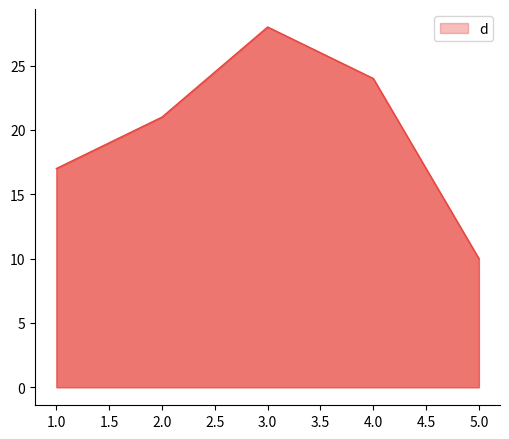

True or false: there are more than 0 points higher than both neighbors.

True